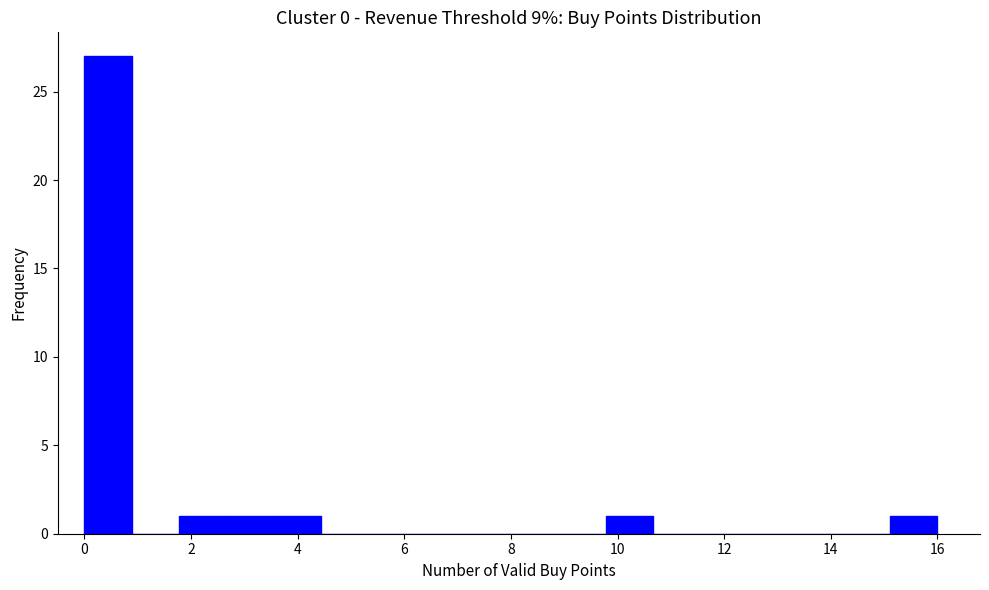

Which range on the x-axis has the tallest bar?

0.0 to 0.8